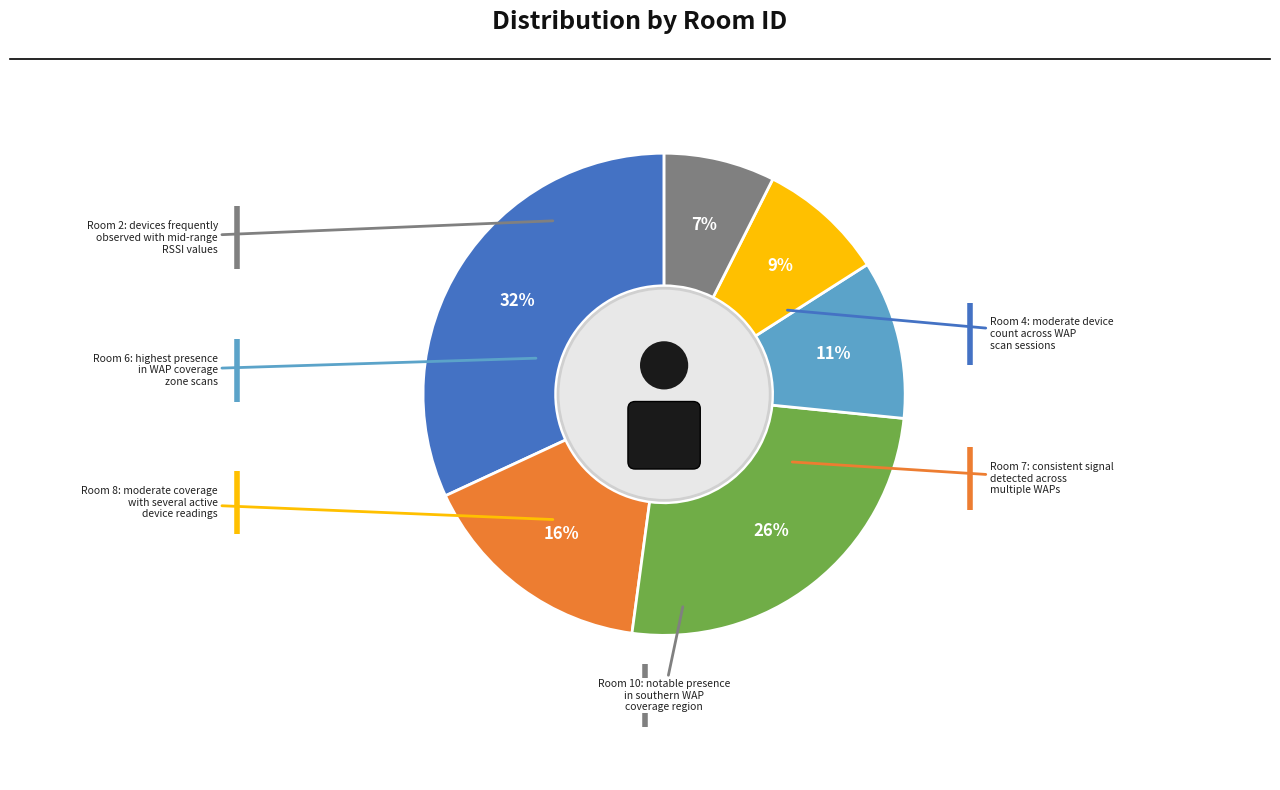

Does ROOM_ID 8 account for over 50% of the chart?

No